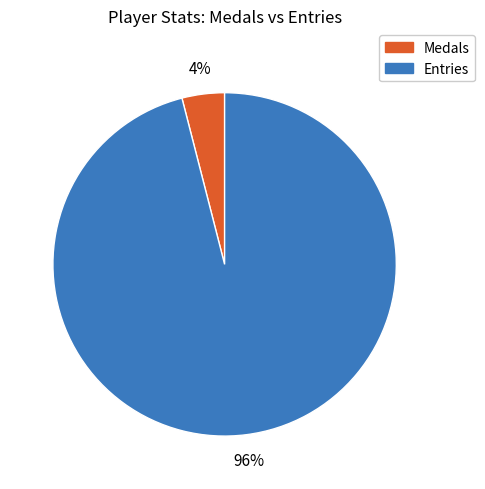

The Entries slice represents 96% of the pie. True or false?

True